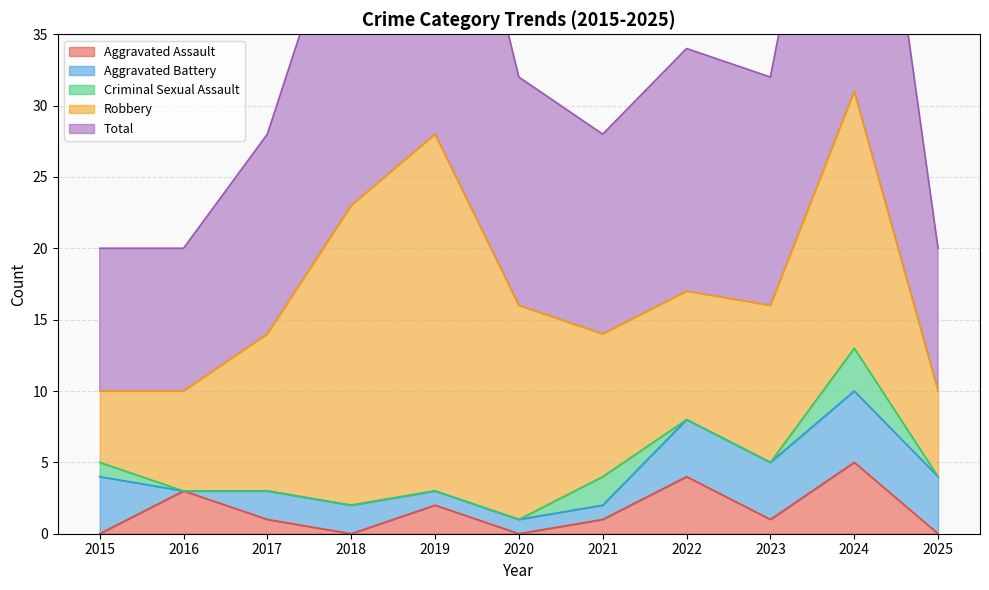

Reading right to left, list all the values displayed in this chart.

Aggravated Assault: 2025=0	2024=5	2023=1	2022=4	2021=1	2020=0	2019=2	2018=0	2017=1	2016=3	2015=0
Aggravated Battery: 2025=4	2024=5	2023=4	2022=4	2021=1	2020=1	2019=1	2018=2	2017=2	2016=0	2015=4
Criminal Sexual Assault: 2025=0	2024=3	2023=0	2022=0	2021=2	2020=0	2019=0	2018=0	2017=0	2016=0	2015=1
Robbery: 2025=6	2024=18	2023=11	2022=9	2021=10	2020=15	2019=25	2018=21	2017=11	2016=7	2015=5
Total: 2025=10	2024=31	2023=16	2022=17	2021=14	2020=16	2019=28	2018=23	2017=14	2016=10	2015=10